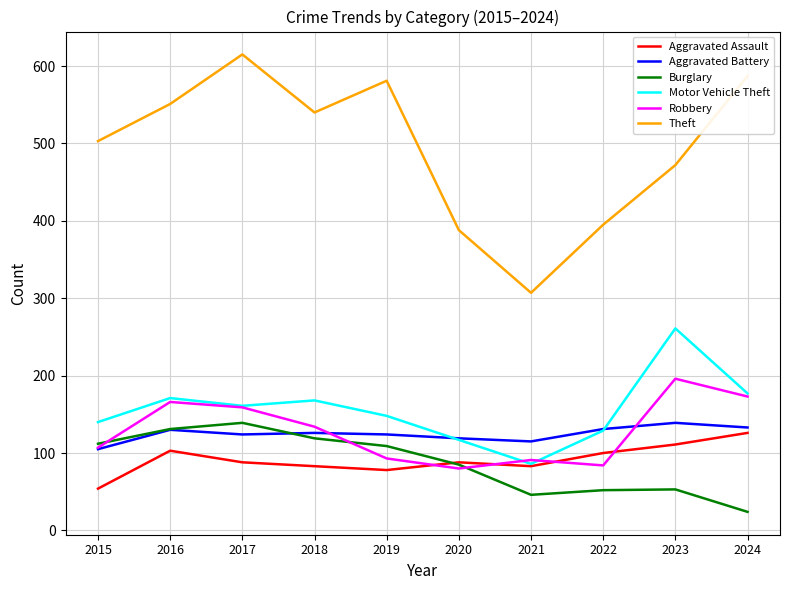

What is the difference between the highest and lowest values at 2022?

343